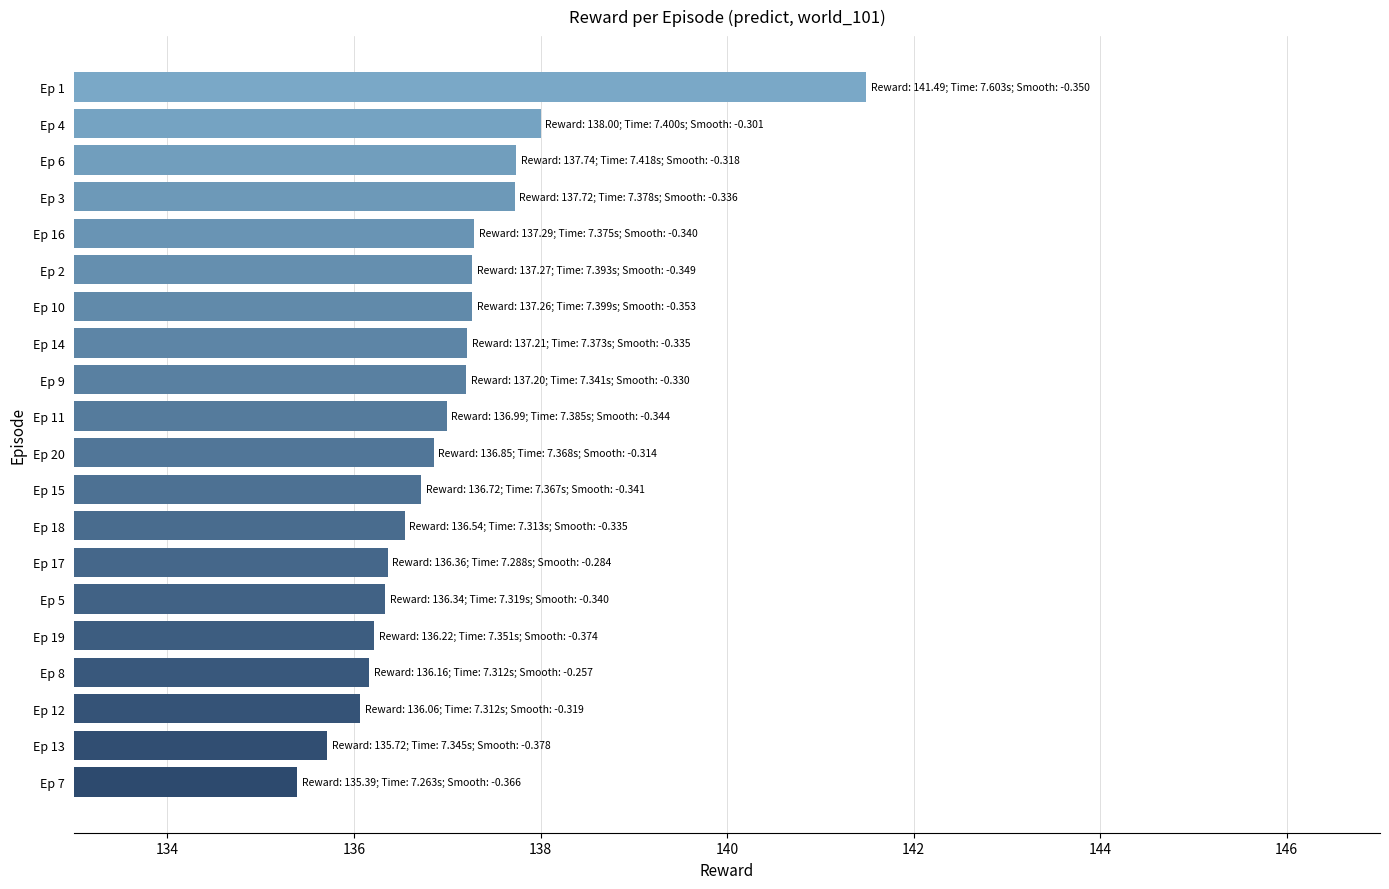

What is the difference between the maximum and minimum values?

6.1